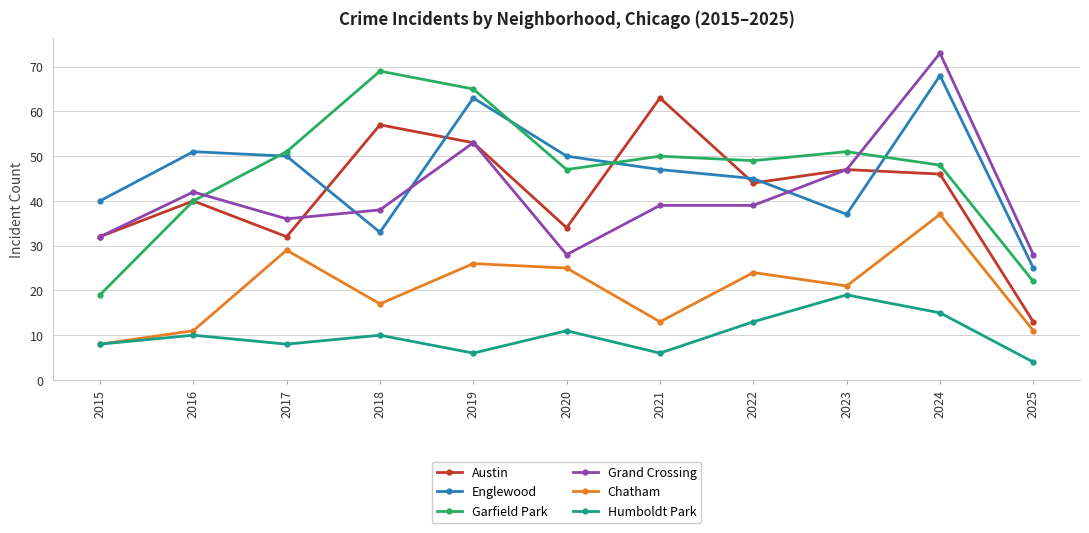

Read the Garfield Park value at 2023, to the nearest 5.

50